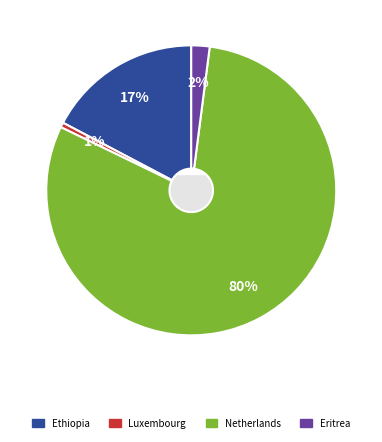

True or false: Eritrea accounts for 2% of the total.

True